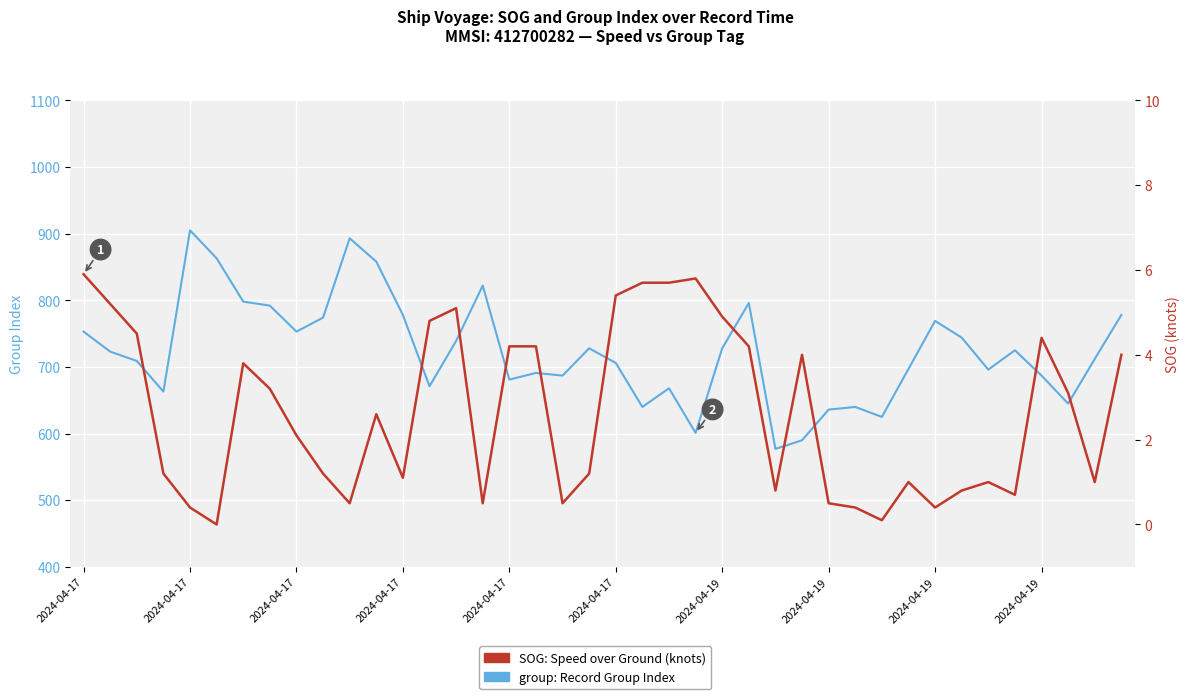

At which category is the sum across all series the highest?

2024-04-17